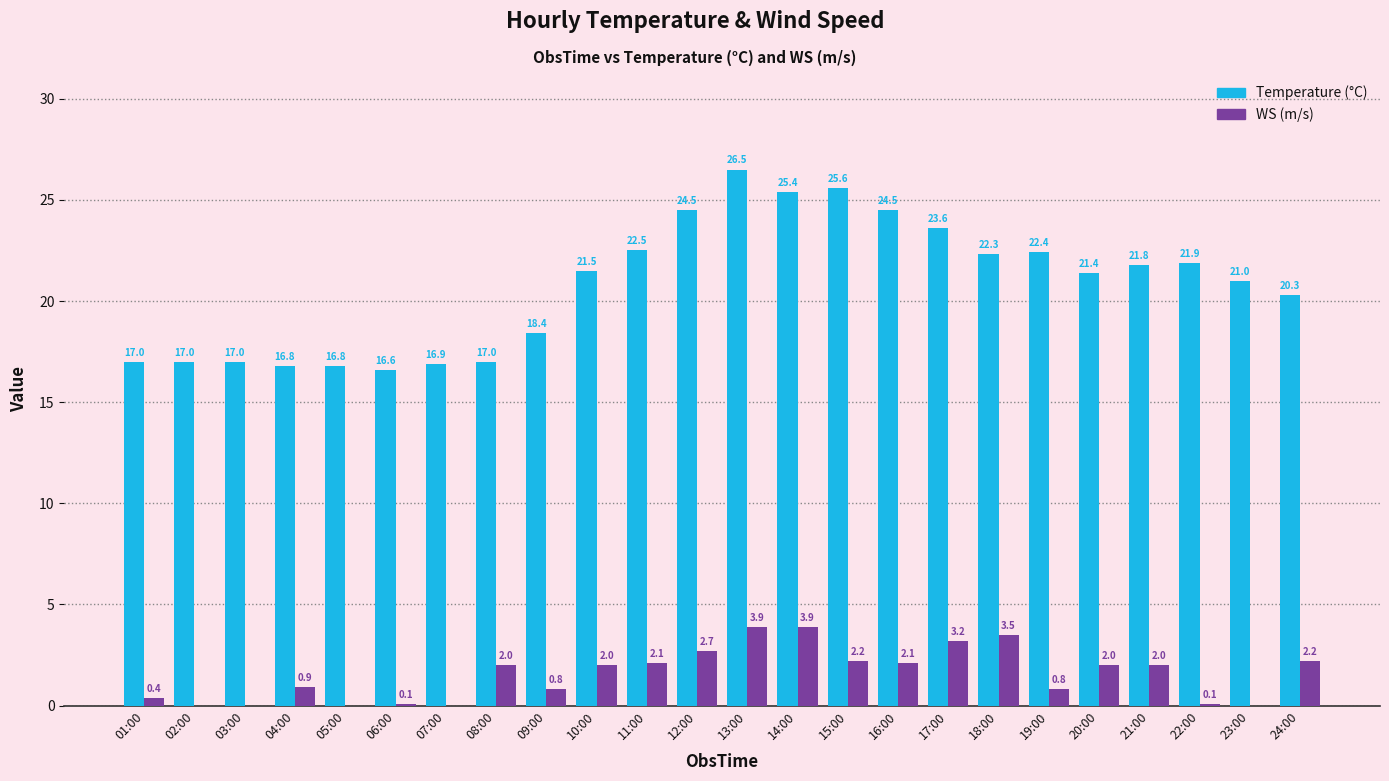

At which category does the chart reach its peak across all series?

13:00